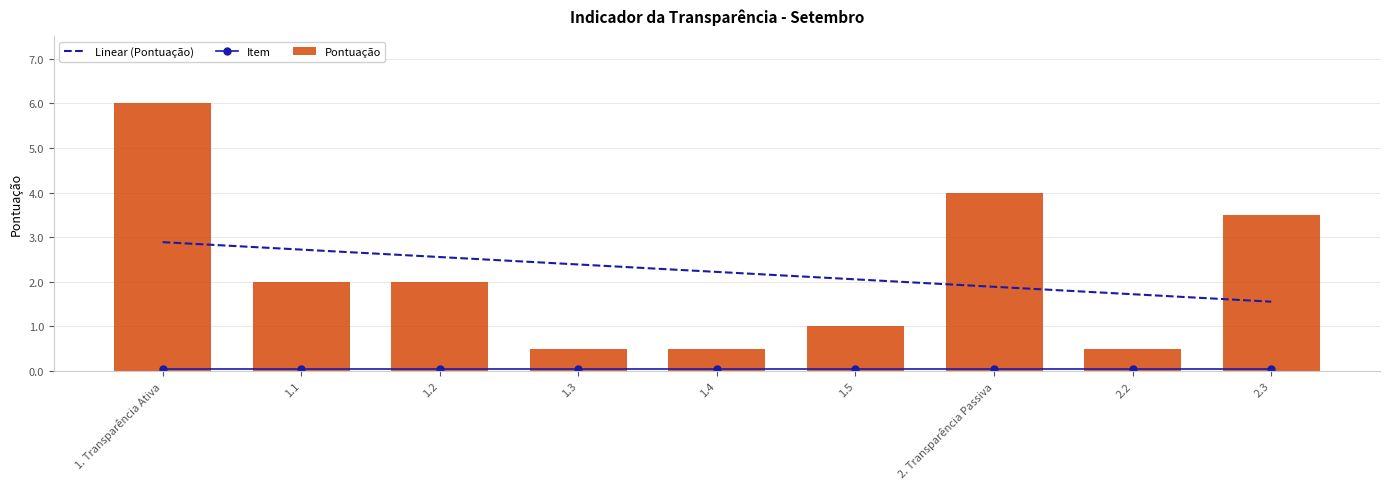

List the labels in order of value, smallest first.

1.3, 1.4, 2.2, 1.5, 1.1, 1.2, 2.3, 2. Transparência Passiva, 1. Transparência Ativa